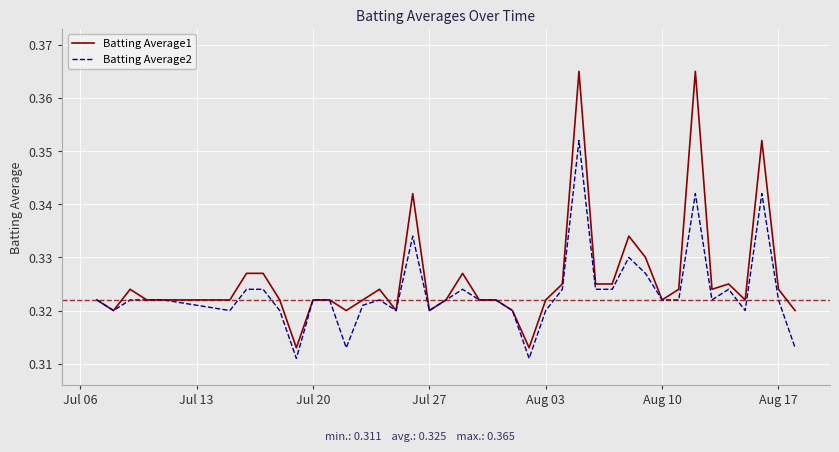

Which series has the widest spread of values?

Batting Average1